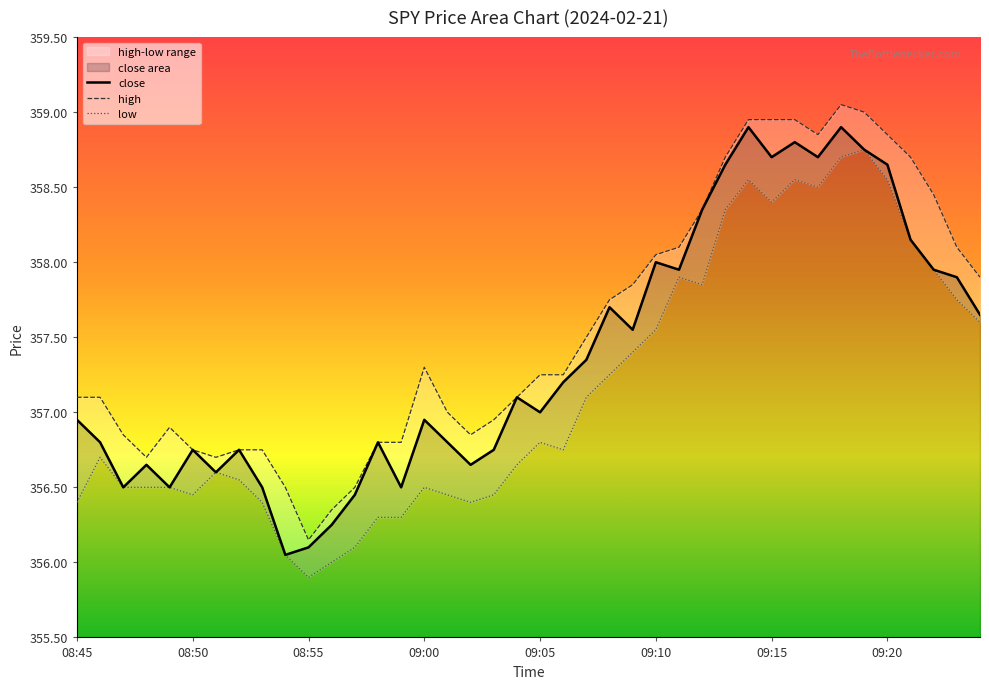

Reading right to left, what are all the values shown in this chart?

close: 357.6	357.9	357.9	358.1	358.6	358.8	358.9	358.7	358.8	358.7	358.9	358.6	358.4	357.9	358.0	357.6	357.7	357.4	357.2	357.0	357.1	356.8	356.6	356.8	356.9	356.5	356.8	356.4	356.2	356.1	356.1	356.5	356.8	356.6	356.8	356.5	356.6	356.5	356.8	356.9
high: 357.9	358.1	358.4	358.7	358.9	359.0	359.1	358.9	358.9	358.9	358.9	358.7	358.4	358.1	358.1	357.9	357.8	357.5	357.2	357.2	357.1	356.9	356.9	357.0	357.3	356.8	356.8	356.5	356.4	356.1	356.5	356.8	356.8	356.7	356.8	356.9	356.7	356.9	357.1	357.1
low: 357.6	357.8	357.9	358.1	358.6	358.8	358.7	358.5	358.6	358.4	358.6	358.4	357.9	357.9	357.6	357.4	357.2	357.1	356.8	356.8	356.6	356.4	356.4	356.4	356.5	356.3	356.3	356.1	356.0	355.9	356.1	356.4	356.6	356.6	356.4	356.5	356.5	356.5	356.7	356.4